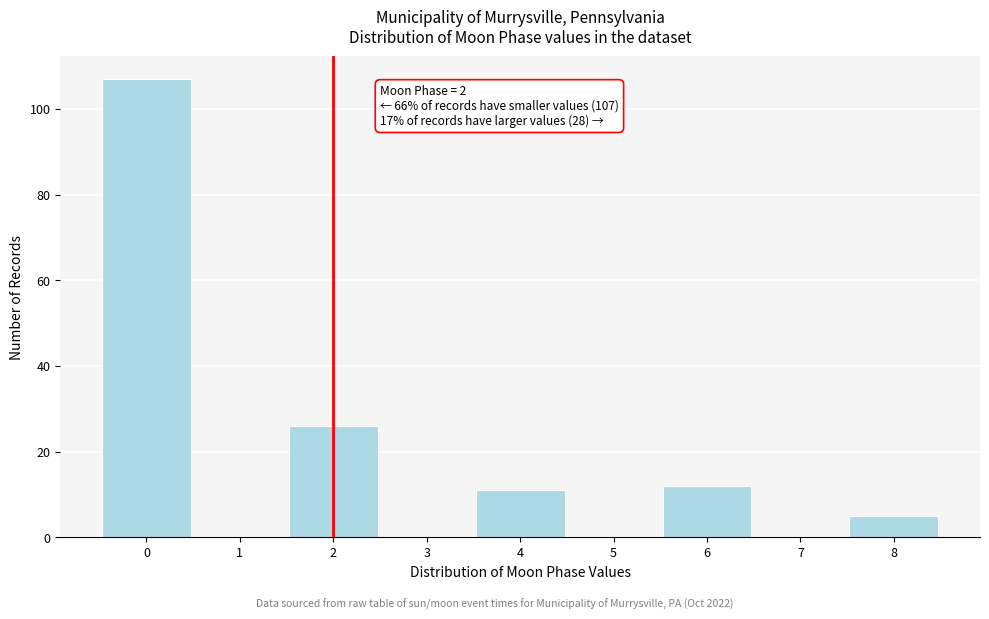

Over which range of the x-axis is the bar tallest?

-0.5 to 0.5